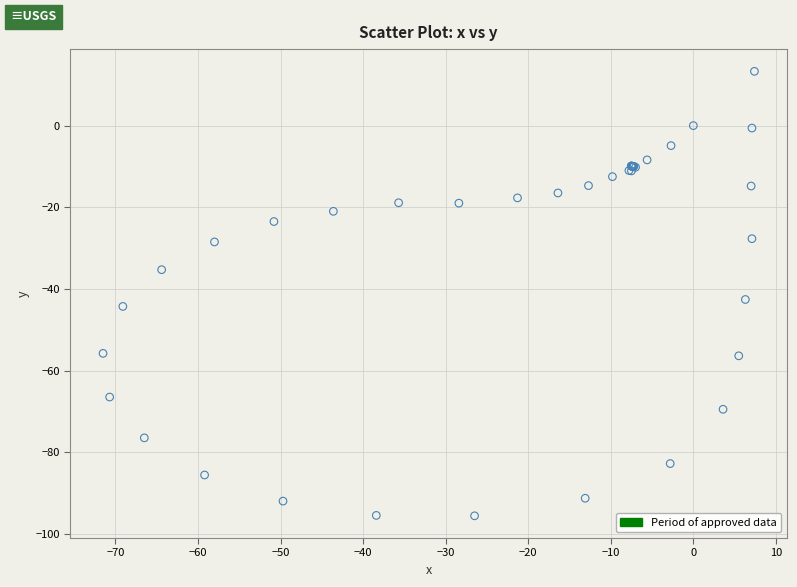

What Y value in the scatter plot is closest to -41?

-42.6